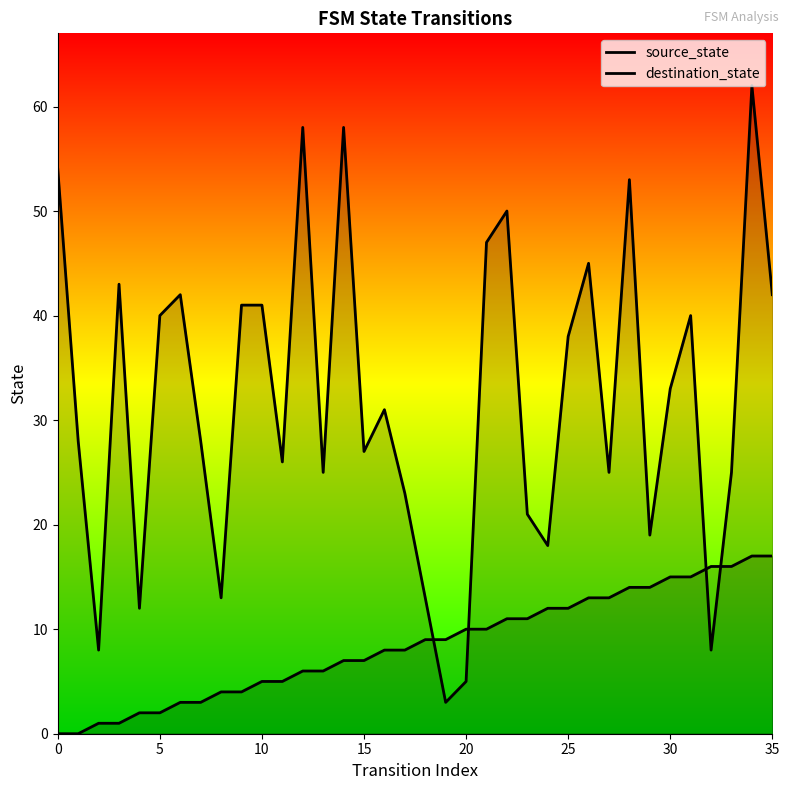

What is the highest value of the source_state series?

17